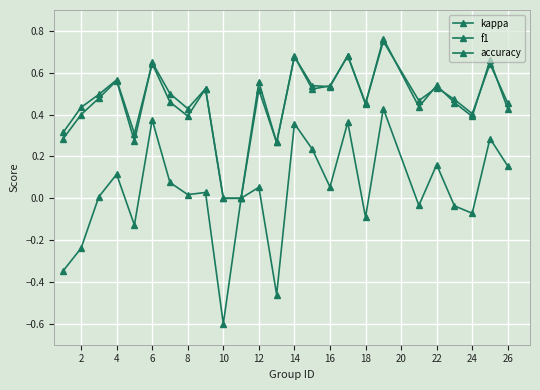

How many lines are shown in the chart?

3